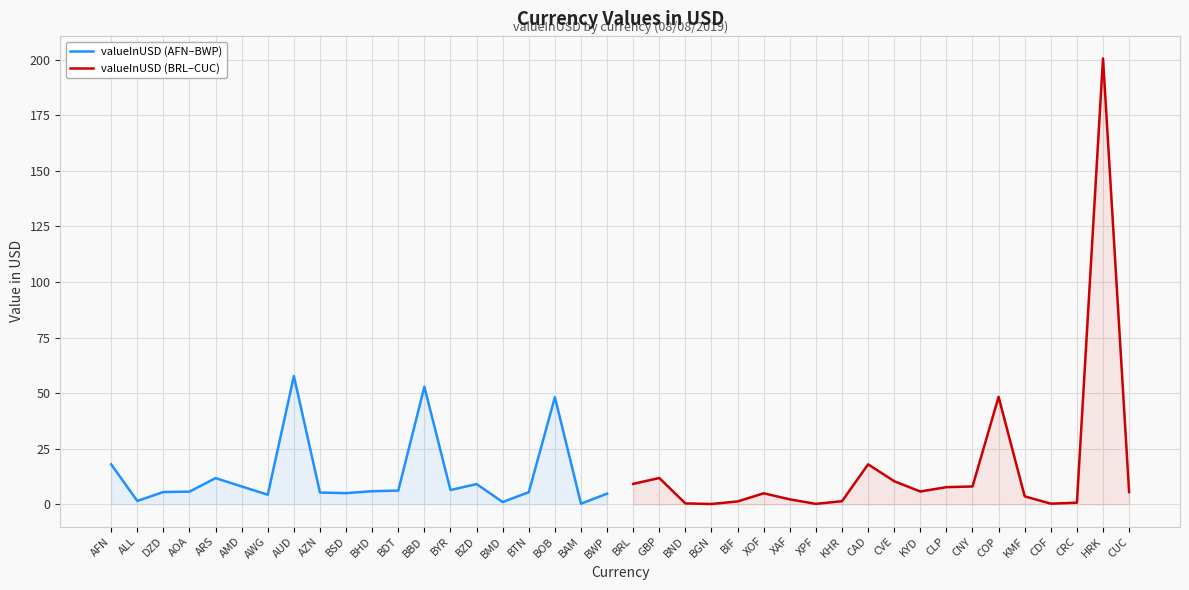

Read the valueInUSD (AFN–BWP) value at BYR.

6.4